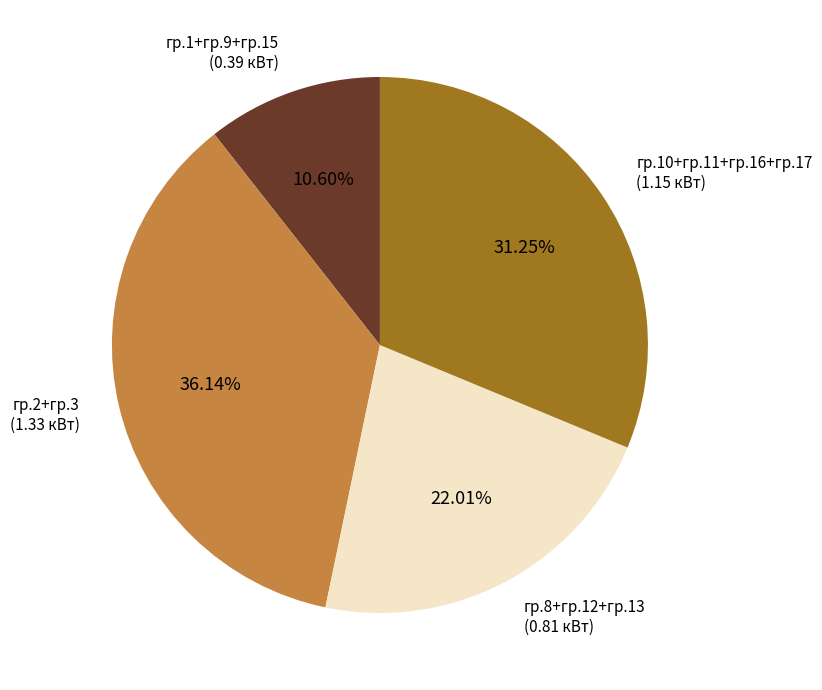

Does any single category account for the majority?

No